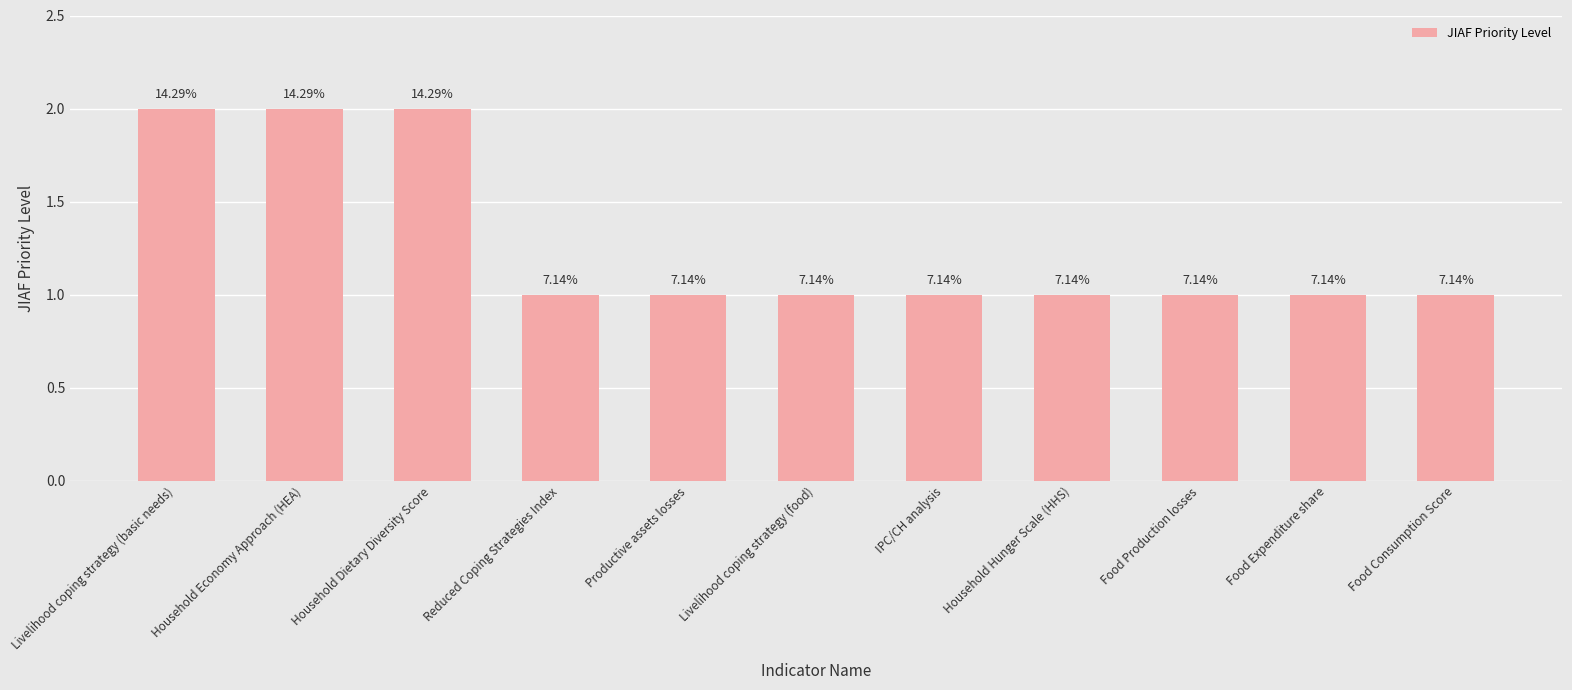

Rank the categories by value from highest to lowest.

Livelihood coping strategy (basic needs), Household Economy Approach (HEA), Household Dietary Diversity Score, Reduced Coping Strategies Index, Productive assets losses, Livelihood coping strategy (food), IPC/CH analysis, Household Hunger Scale (HHS), Food Production losses, Food Expenditure share, Food Consumption Score